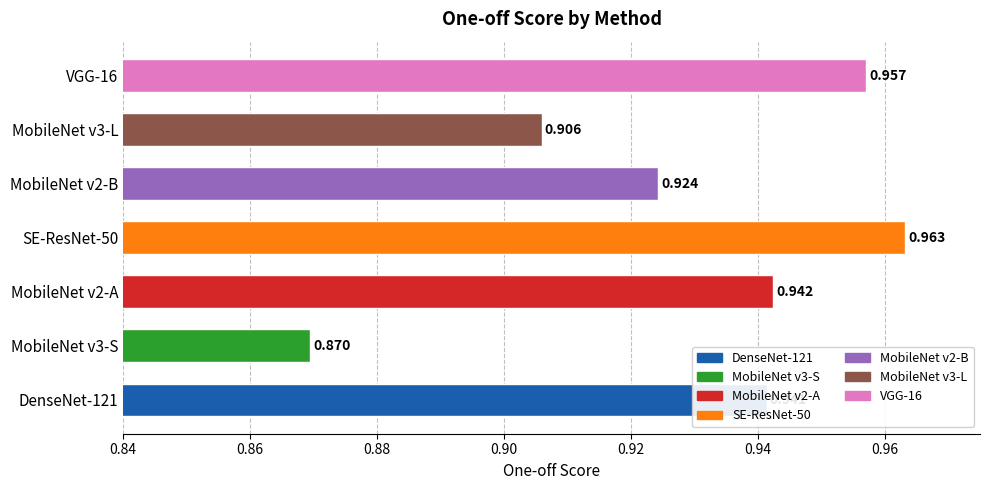

Count the number of data series in this chart.

1